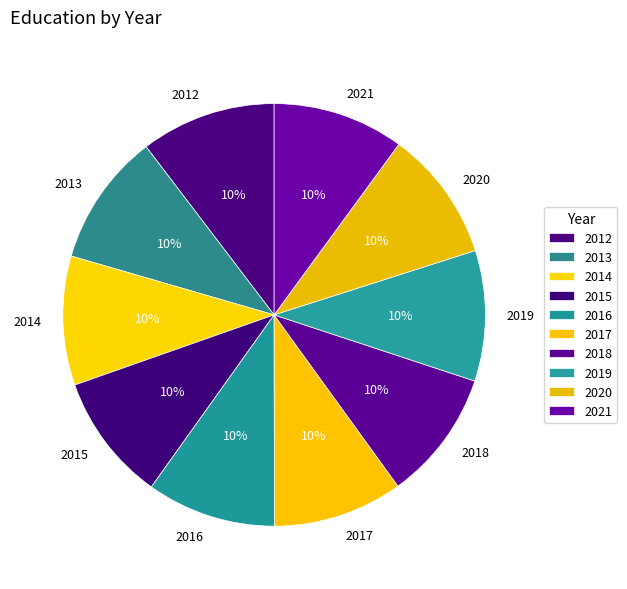

Is there a majority slice in this chart?

No